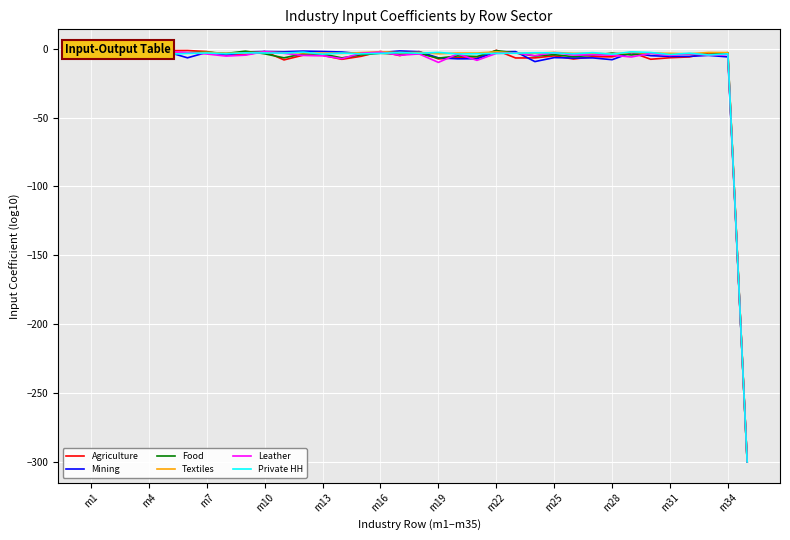

At how many categories does at least one series exceed -151?

34